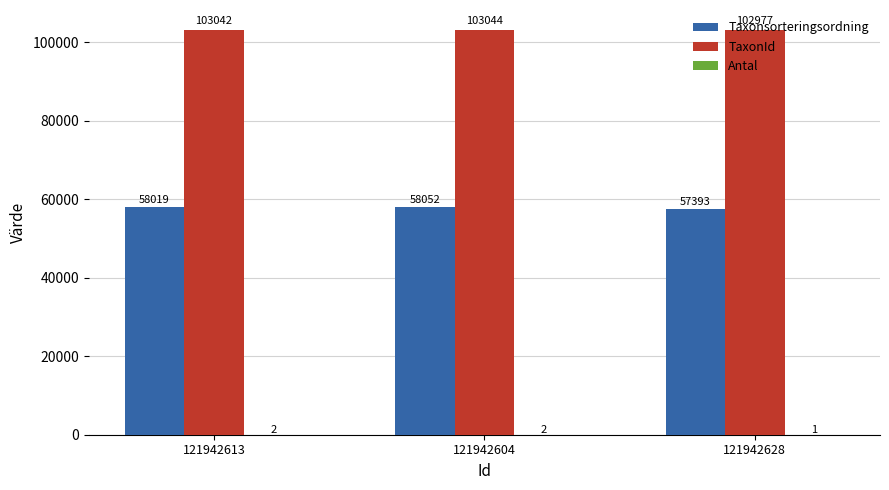

At which label is TaxonId closest to 103010?

121942613